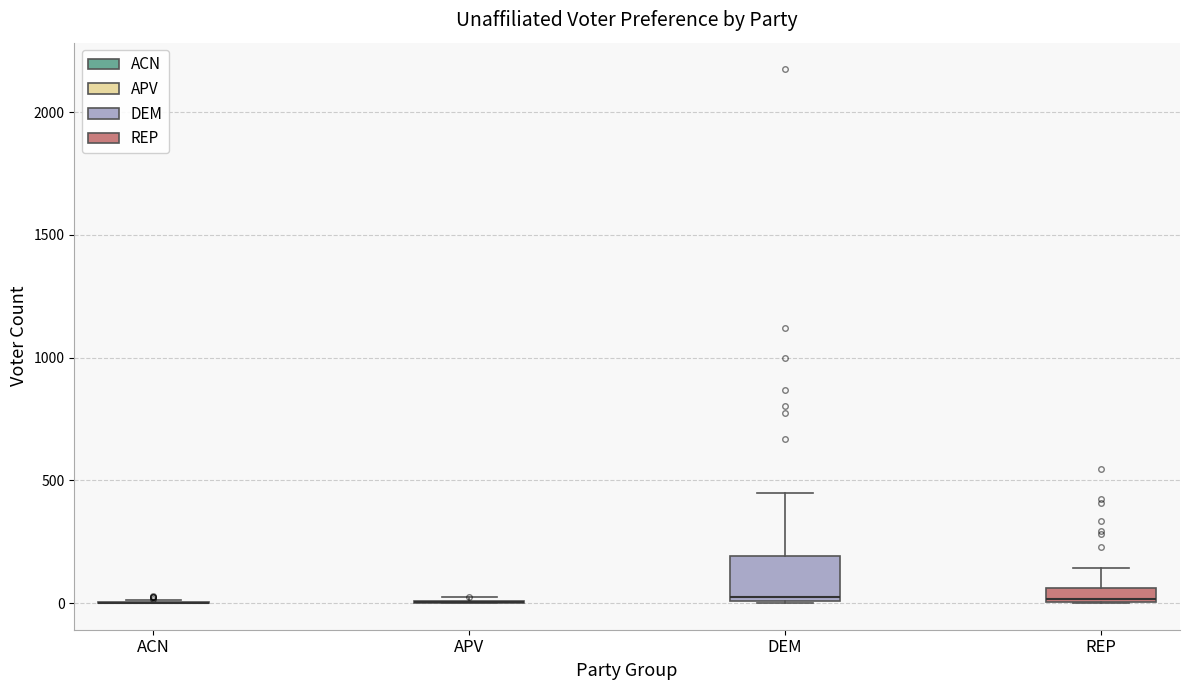

Comparing the boxes themselves (not the whiskers), which one is the tallest?

DEM